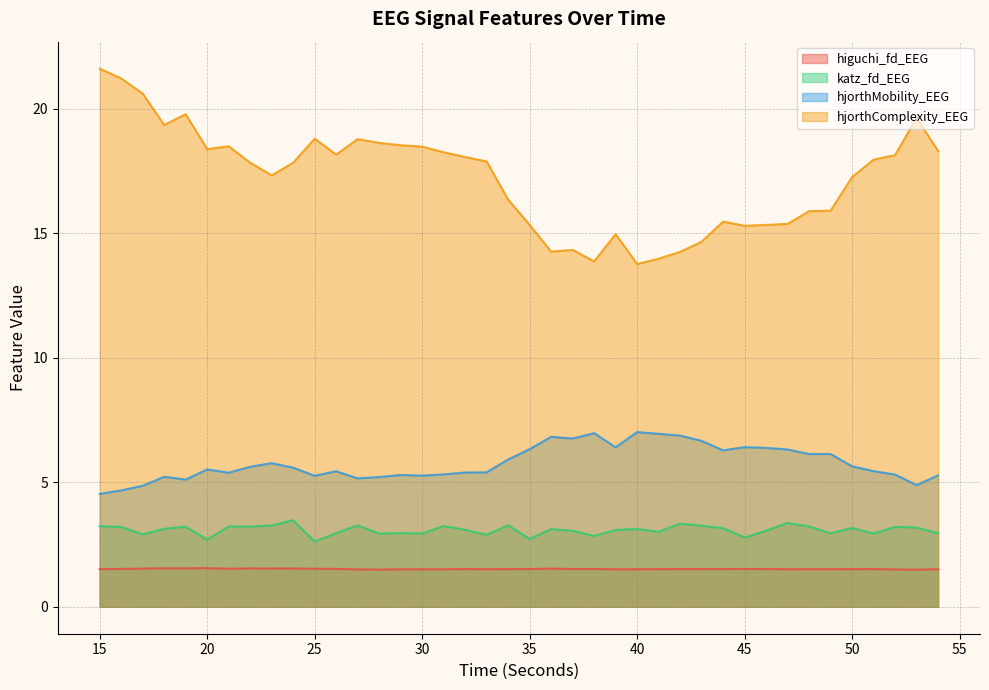

At which category does hjorthMobility_EEG reach its first local valley?

19